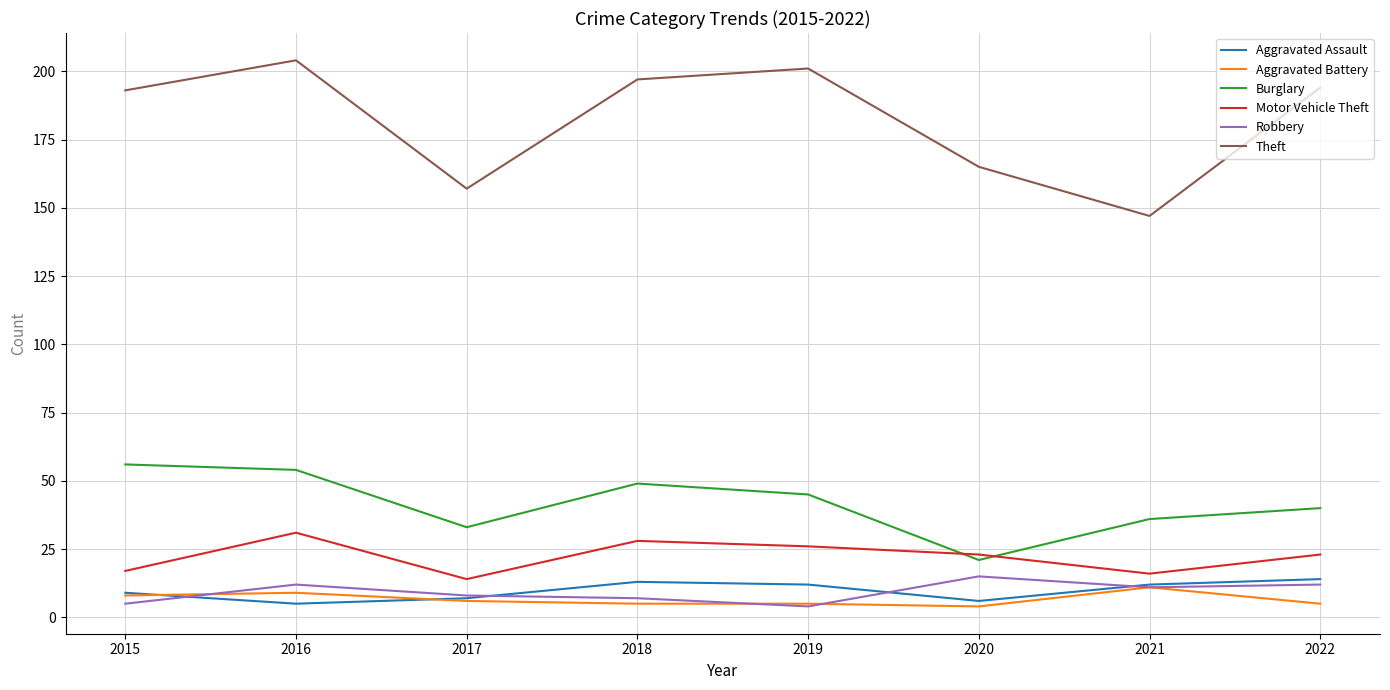

True or false: Theft and Aggravated Assault cross at least once.

False